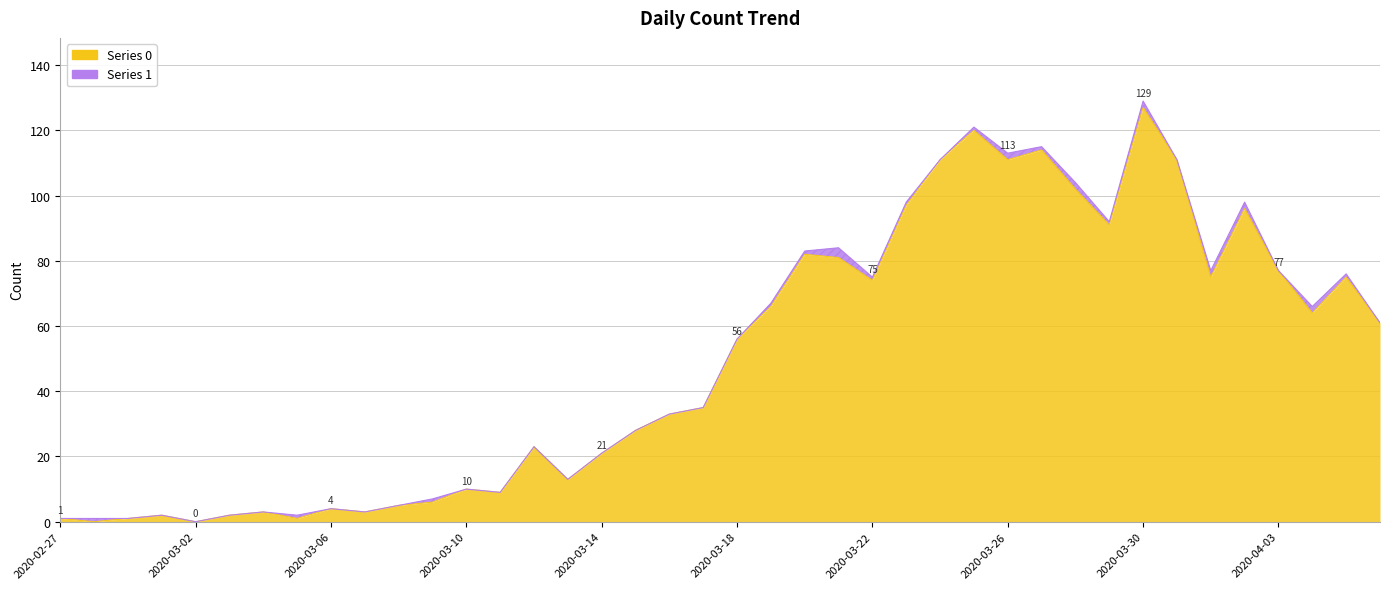

What is the label of the 7th point from the right?

2020-03-31